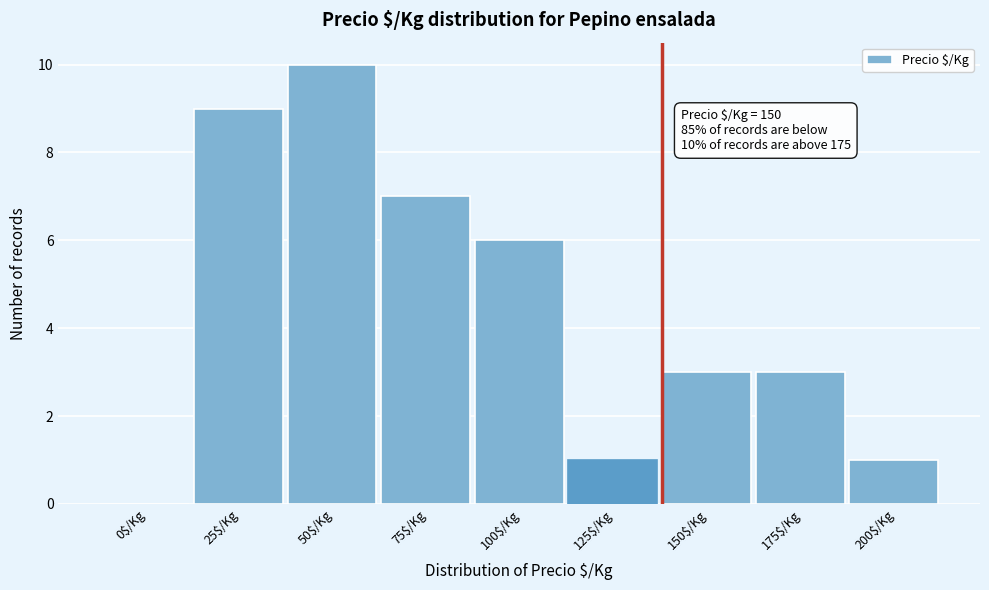

What is the sum of all values?

40